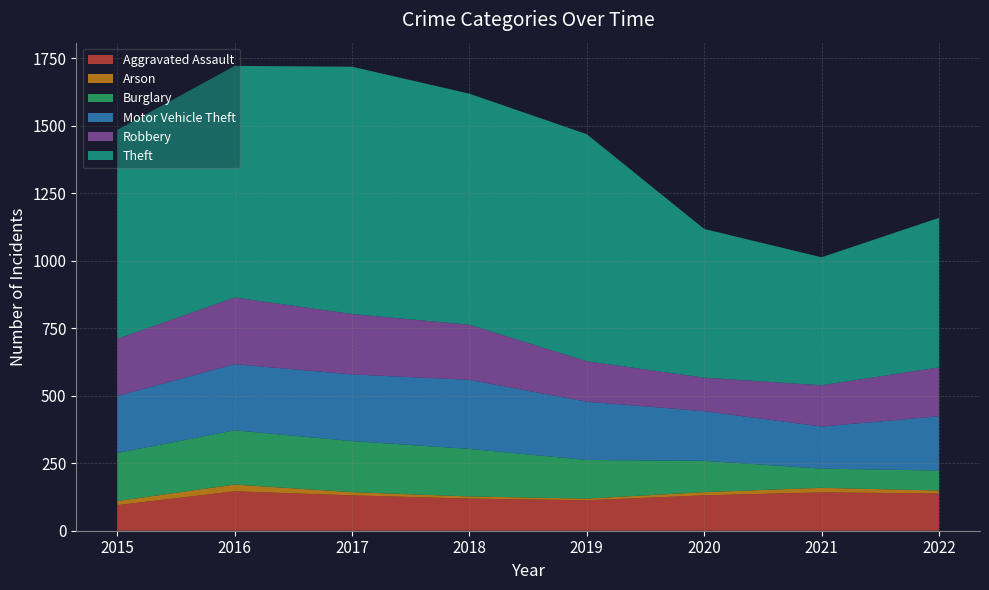

Reading left to right, transcribe all the data shown in this chart.

Aggravated Assault: 2015=95	2016=146	2017=131	2018=119	2019=113	2020=131	2021=142	2022=138
Arson: 2015=15	2016=25	2017=12	2018=8	2019=6	2020=12	2021=17	2022=11
Burglary: 2015=178	2016=201	2017=189	2018=176	2019=143	2020=116	2021=71	2022=74
Motor Vehicle Theft: 2015=211	2016=245	2017=247	2018=256	2019=216	2020=184	2021=156	2022=201
Robbery: 2015=212	2016=247	2017=224	2018=204	2019=150	2020=124	2021=153	2022=181
Theft: 2015=774	2016=858	2017=916	2018=856	2019=841	2020=551	2021=474	2022=554